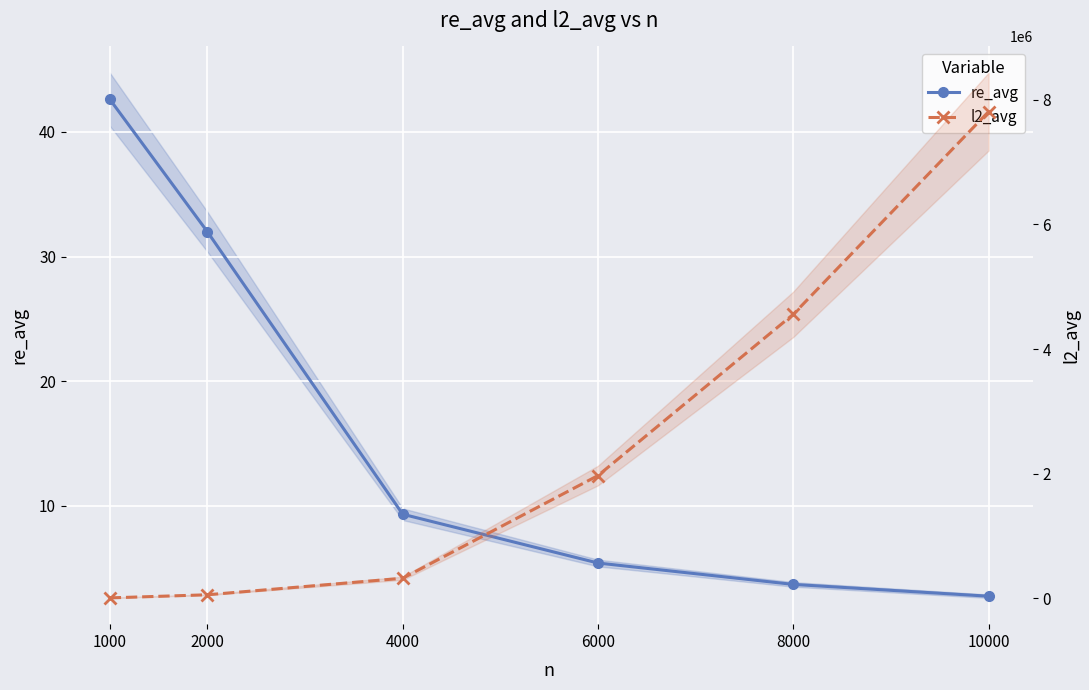

At which category is the sum across all series the highest?

10000